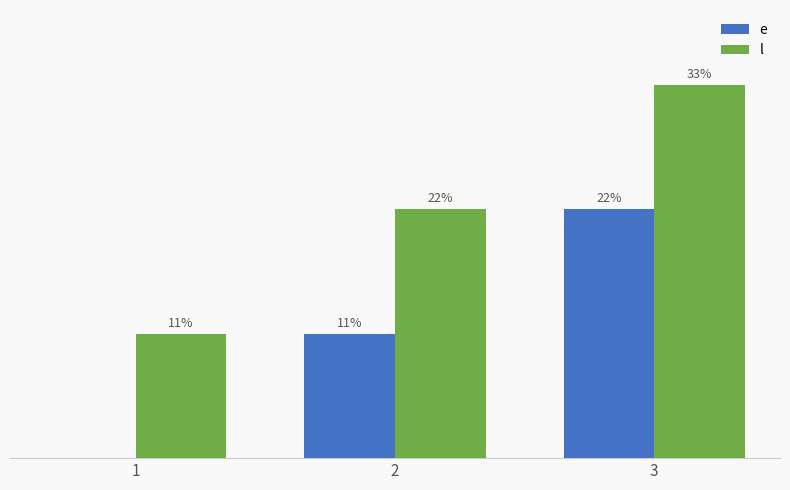

At which label does l first exceed 30?

3